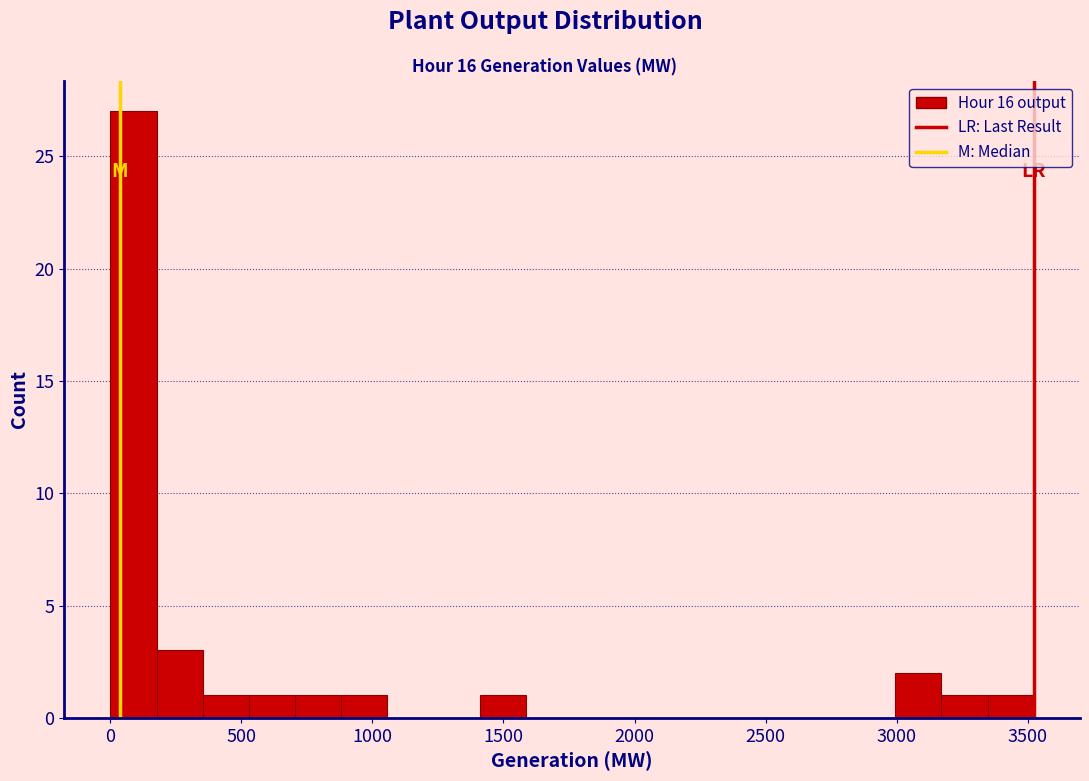

Read against the x-axis, roughly where is the centre of the tallest bar?

100